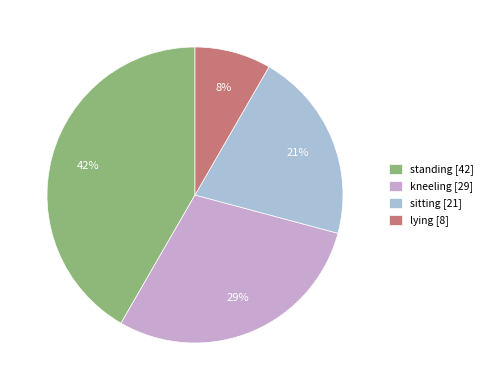

What is the smallest slice in the pie chart?

lying